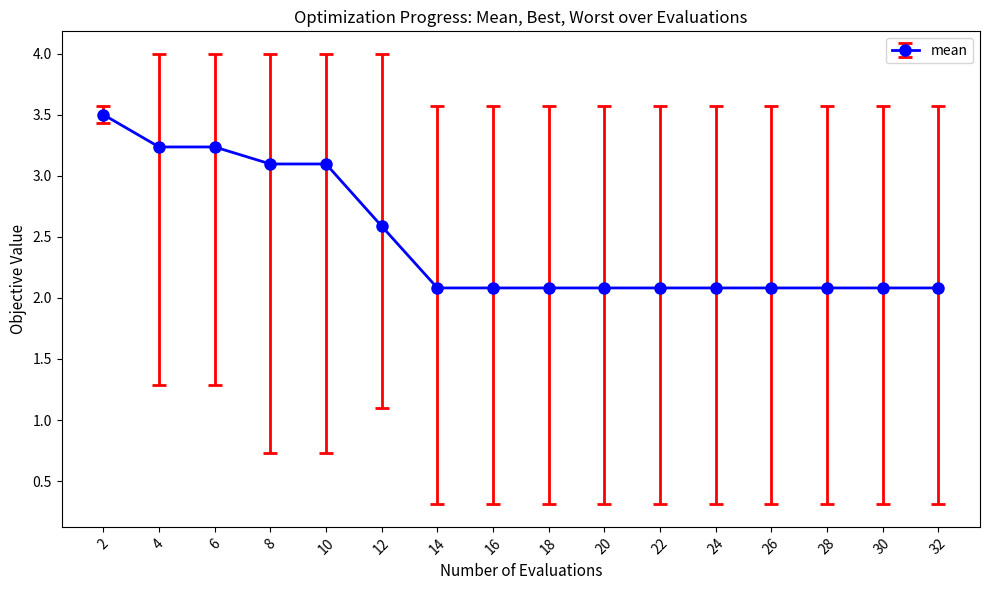

Approximately how many times larger is the value at 20 compared to 30?

1.0